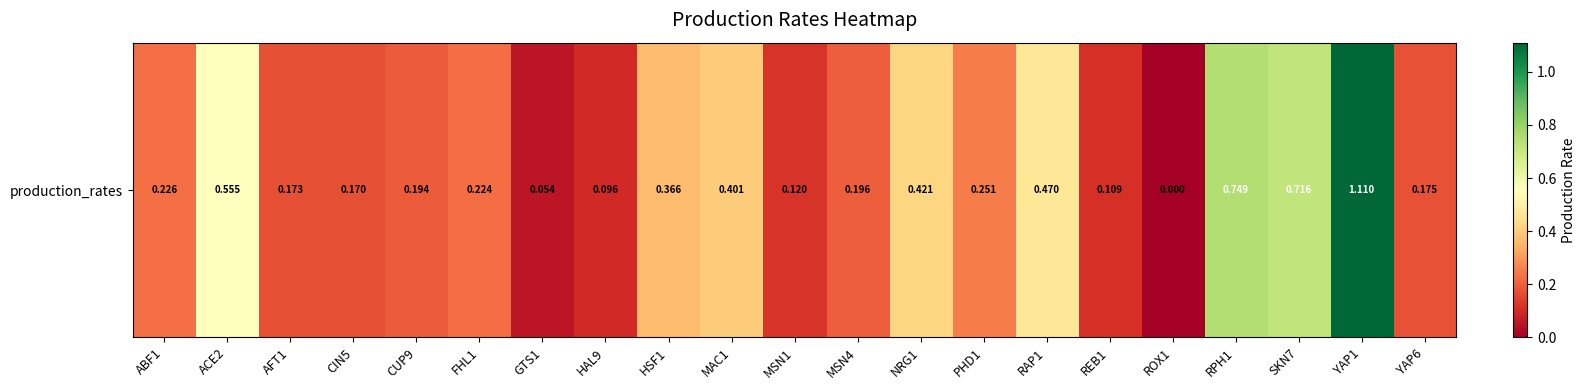

Reading left to right, transcribe all the data shown in this chart.

0.2	0.6	0.2	0.2	0.2	0.2	0.1	0.1	0.4	0.4	0.1	0.2	0.4	0.3	0.5	0.1	0.0	0.7	0.7	1.1	0.2